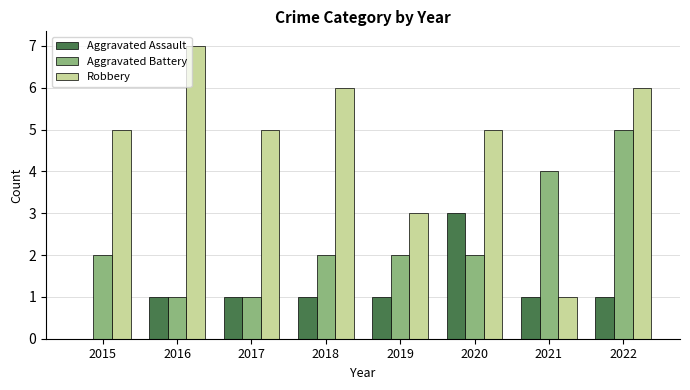

At which category does the chart reach its peak across all series?

2016